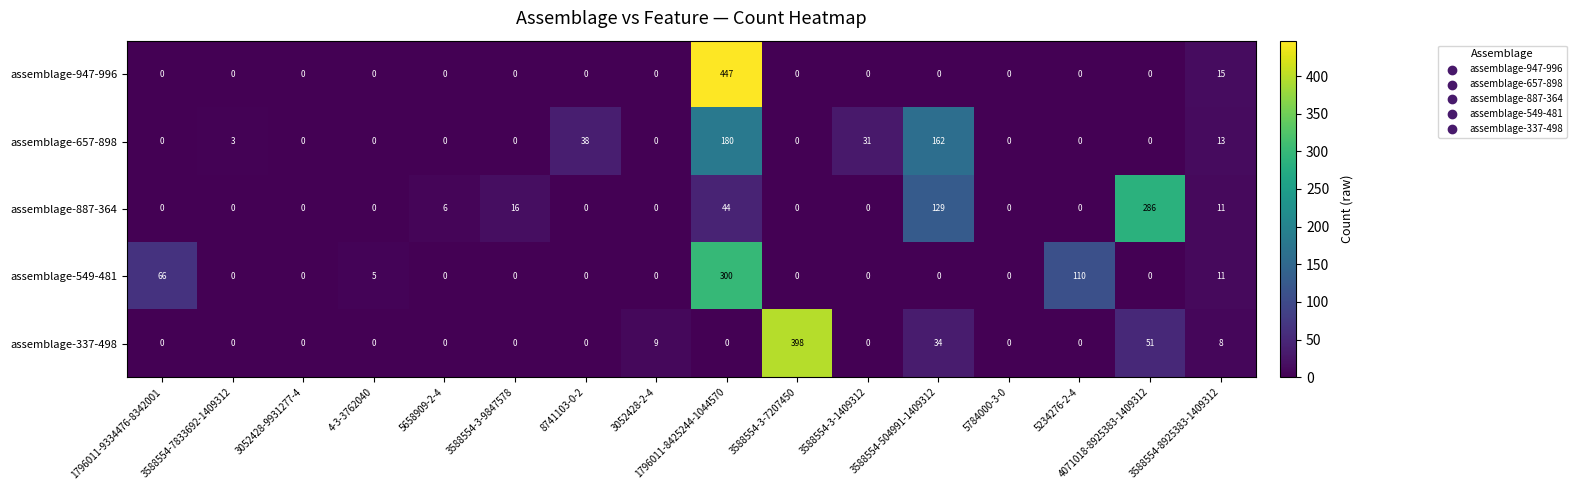

Is it true that assemblage-887-364 equals -181 at 3588554-3-7207450?

False